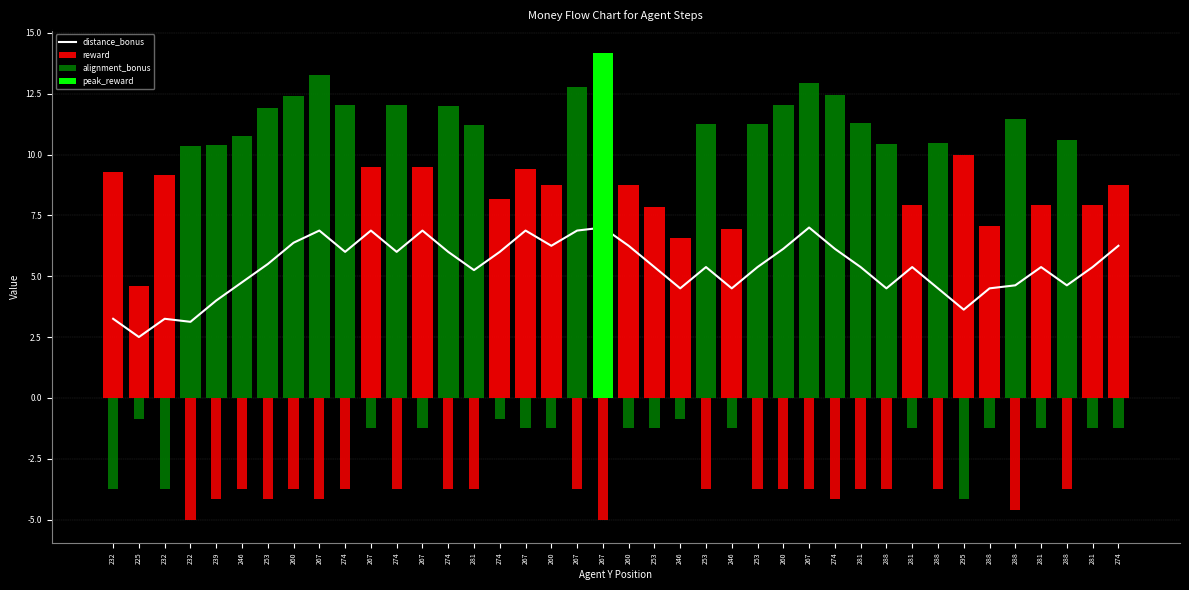

At how many categories does at least one series exceed -4?

40